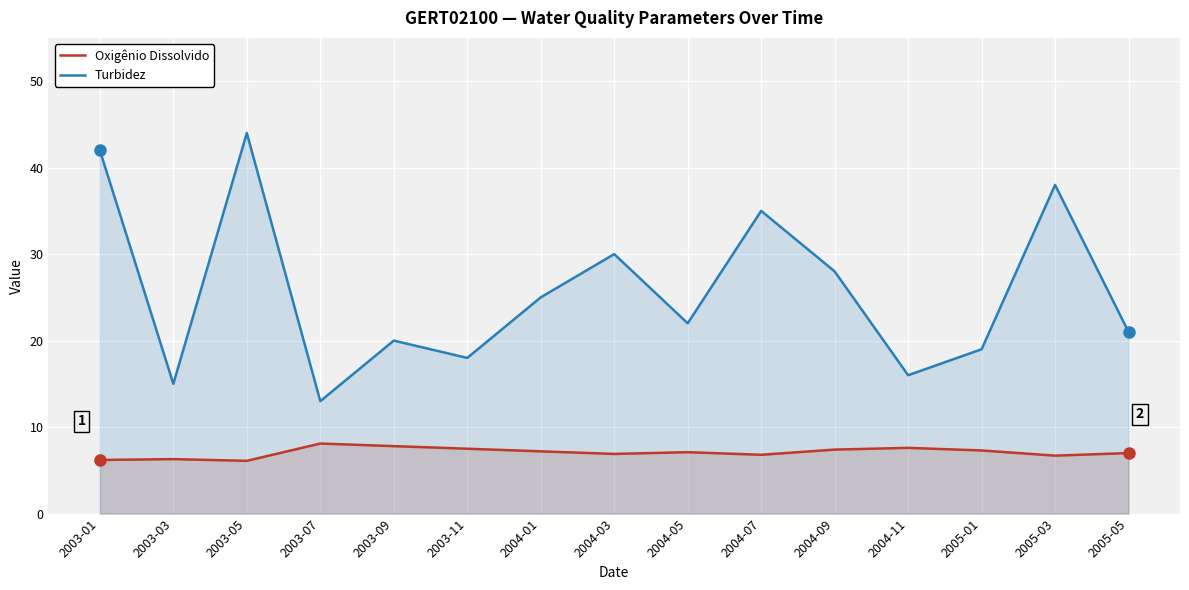

At which label is Turbidez closest to 28?

2004-09